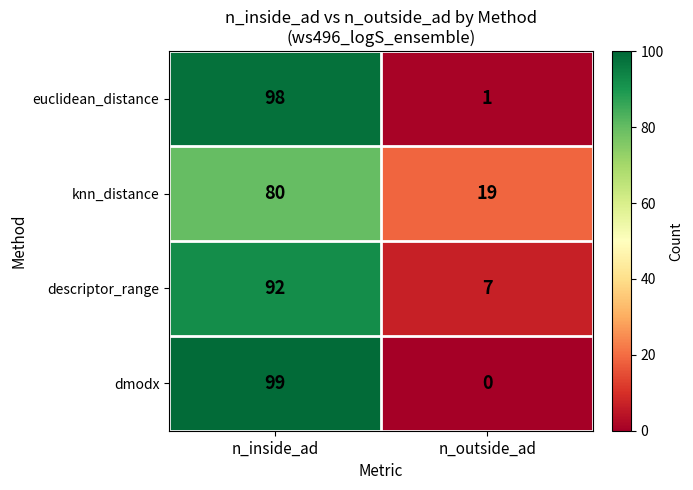

At which category is the sum across all series the highest?

n_inside_ad